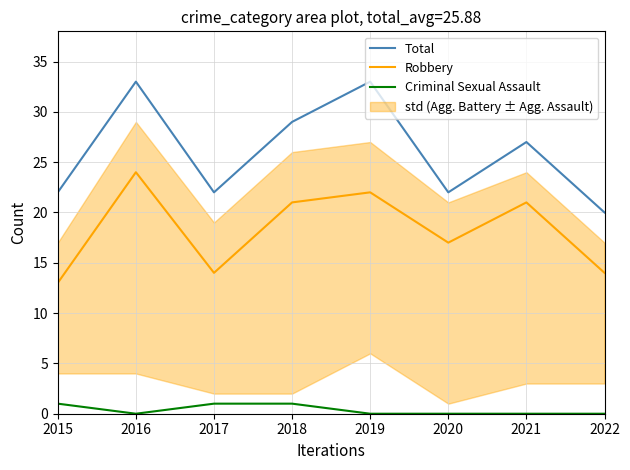

Between 2021 and 2016, which is larger?

2016